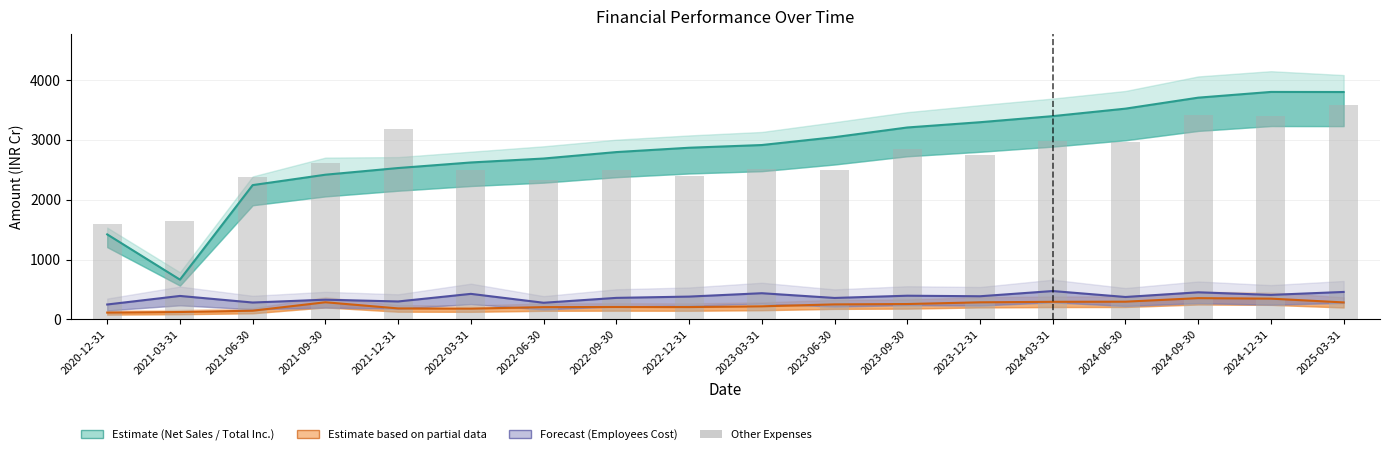

How many groups of bars are there?

18